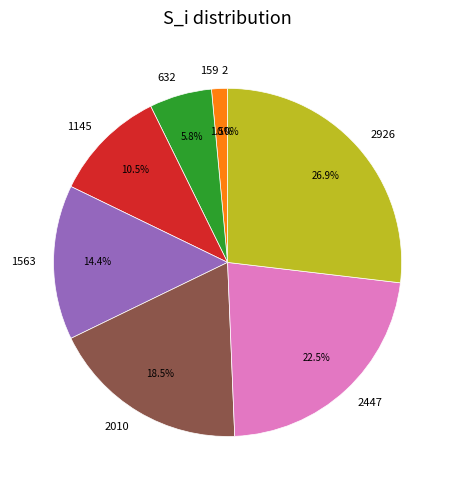

Is there any slice that represents more than half of the pie?

No